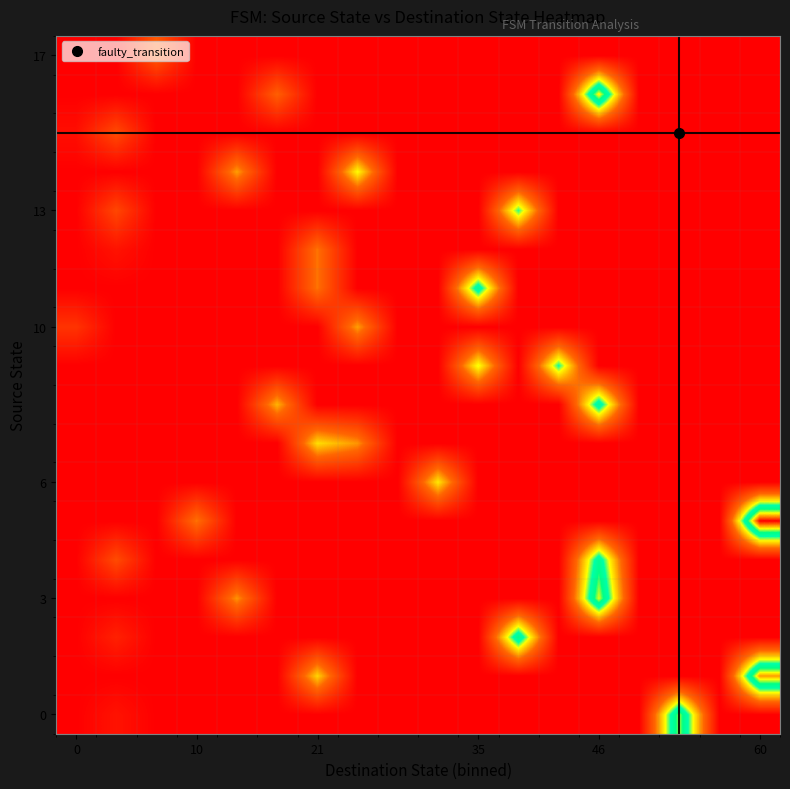

How many series are shown in this chart?

18